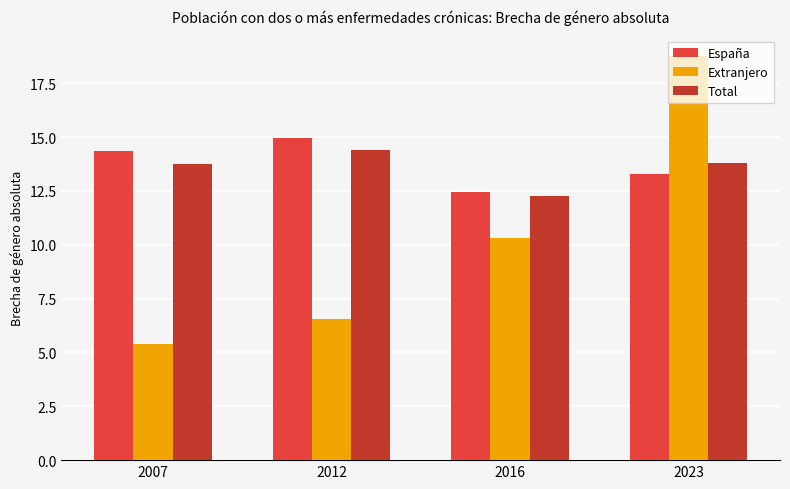

What is the value of the España bar at the 1st from the left?

14.4